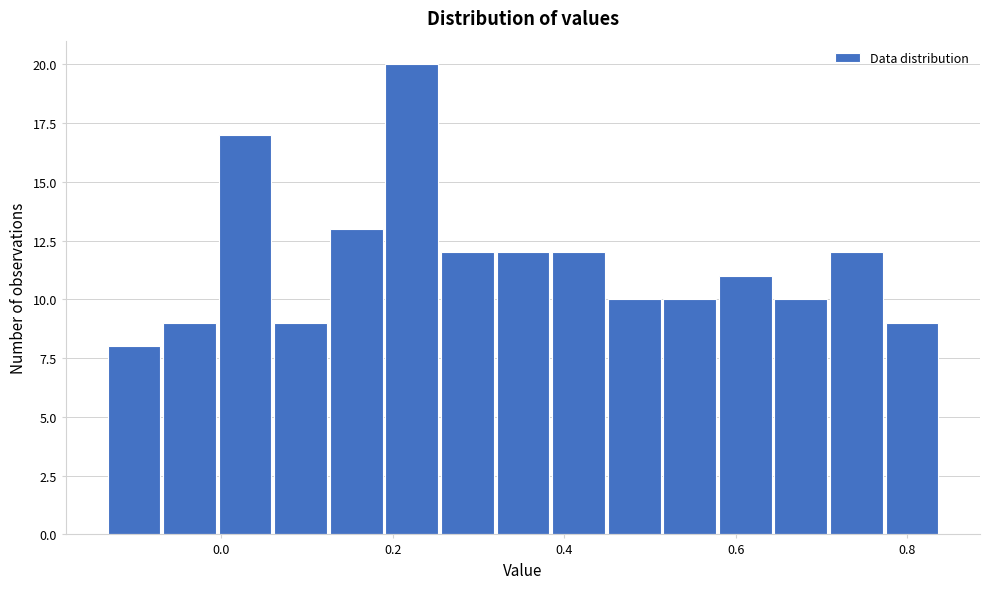

Read against the x-axis, roughly where is the centre of the tallest bar?

0.22